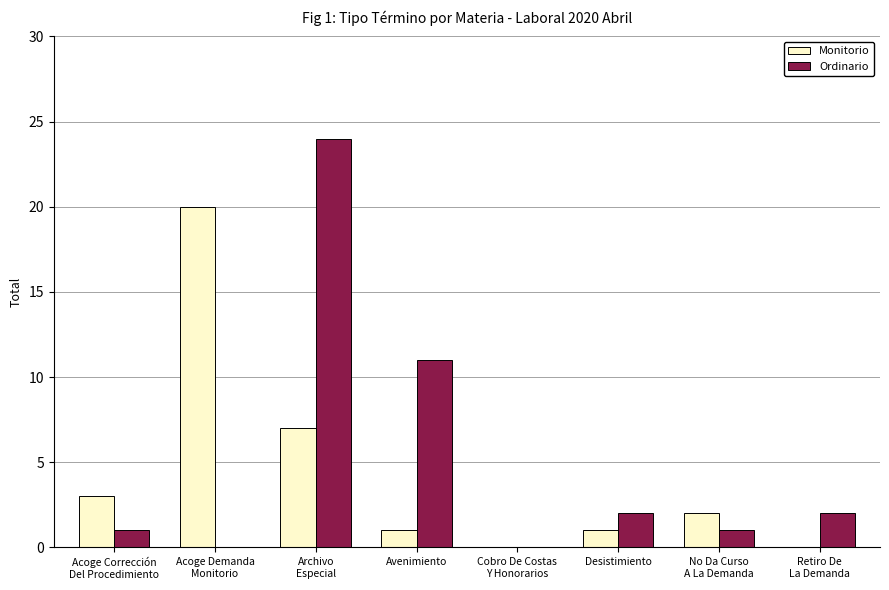

The value of Ordinario at Acoge Demanda
Monitorio is 0. True or false?

True